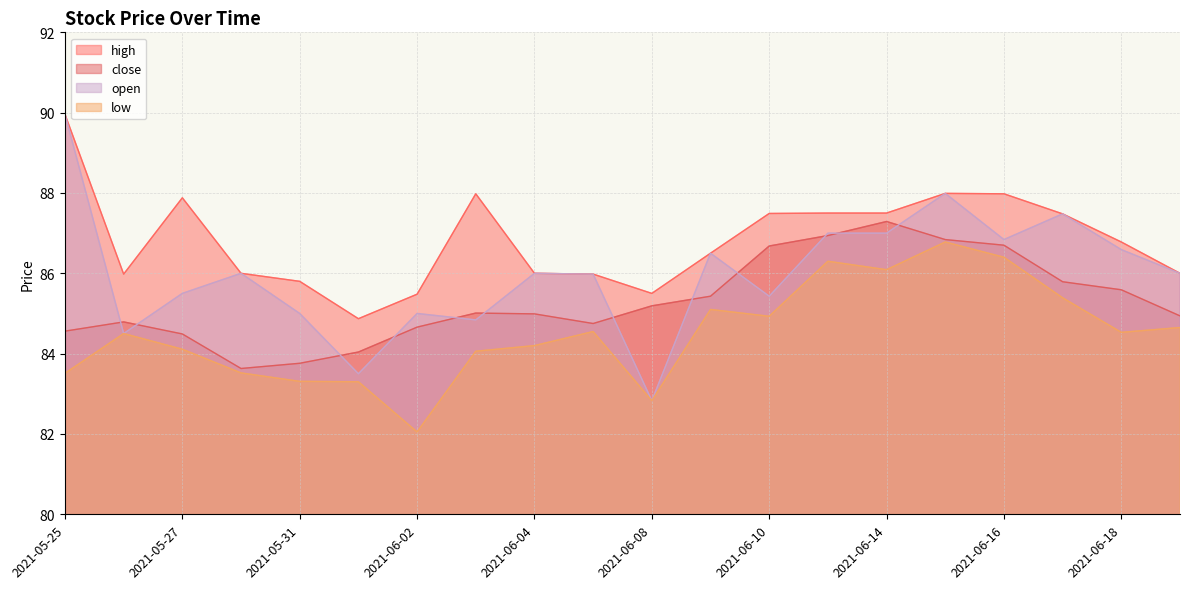

Reading left to right, extract all data points from this chart.

close: 84.6	84.8	84.5	83.6	83.8	84.0	84.7	85.0	85.0	84.8	85.2	85.4	86.7	86.9	87.3	86.8	86.7	85.8	85.6	84.9
low: 83.5	84.5	84.1	83.5	83.3	83.3	82.0	84.1	84.2	84.5	82.8	85.1	84.9	86.3	86.1	86.8	86.4	85.4	84.5	84.7
high: 90.0	86.0	87.9	86.0	85.8	84.9	85.5	88.0	86.0	86.0	85.5	86.5	87.5	87.5	87.5	88.0	88.0	87.5	86.8	86.0
open: 90.0	84.5	85.5	86.0	85.0	83.5	85.0	84.8	86.0	86.0	82.8	86.5	85.4	87.0	87.0	88.0	86.8	87.5	86.6	86.0